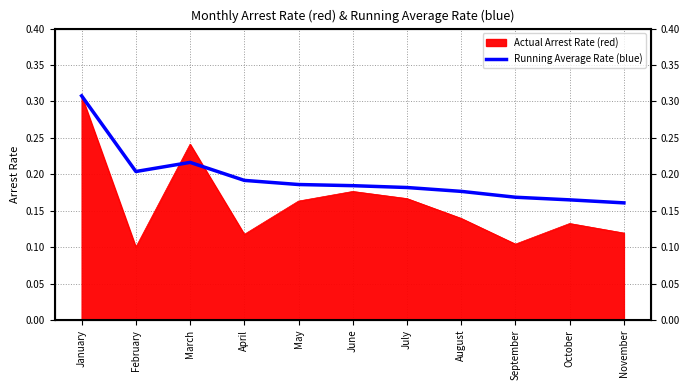

True or false: the data has more than 0 interior local peaks.

True